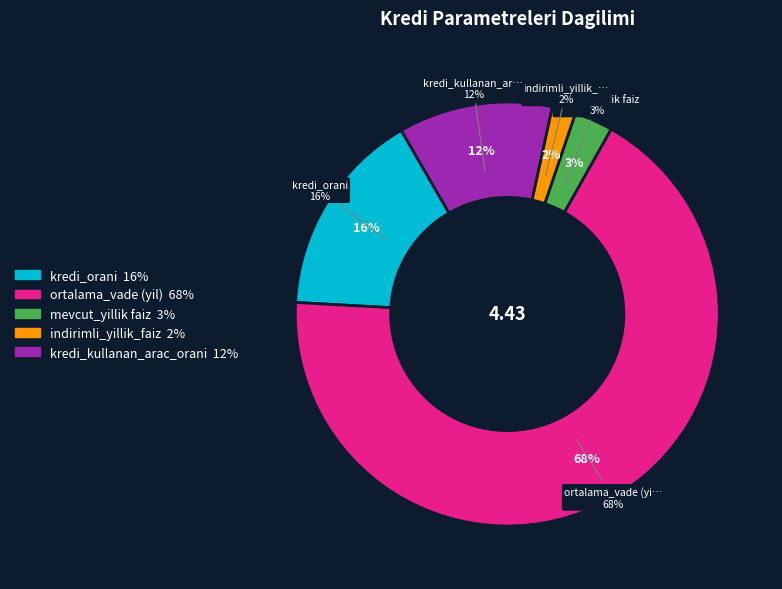

Rank the categories by value from lowest to highest.

indirimli_yillik_faiz, mevcut_yillik faiz, kredi_kullanan_arac_orani, kredi_orani, ortalama_vade (yil)